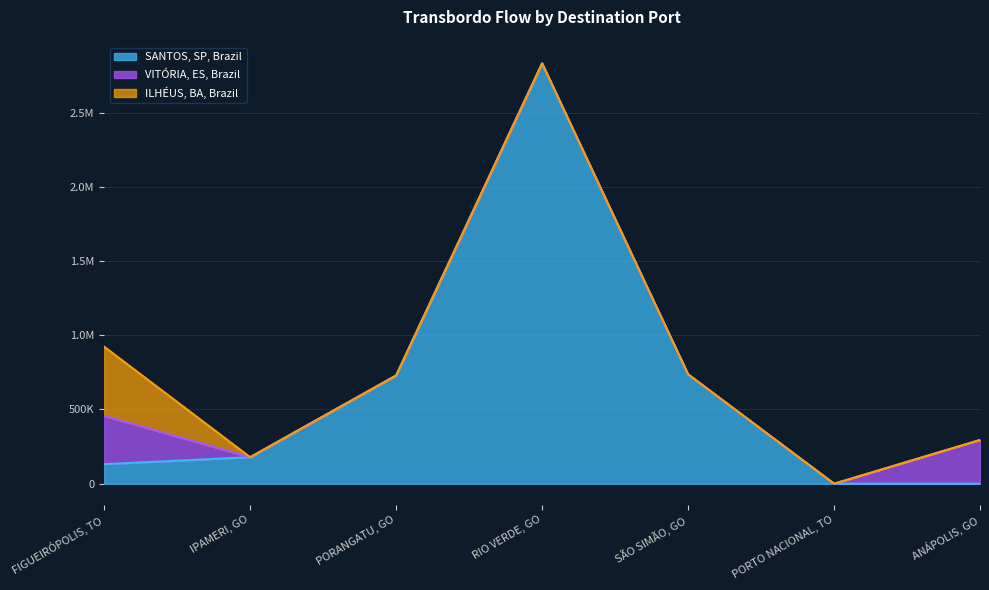

What is the label of the 2nd point from the left?

IPAMERI, GO